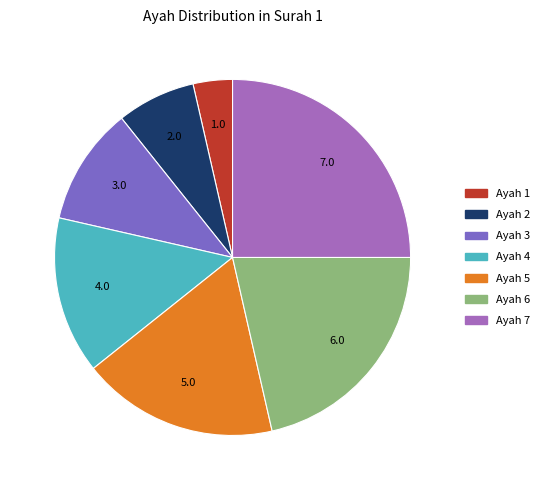

Is there any slice that represents more than half of the pie?

No